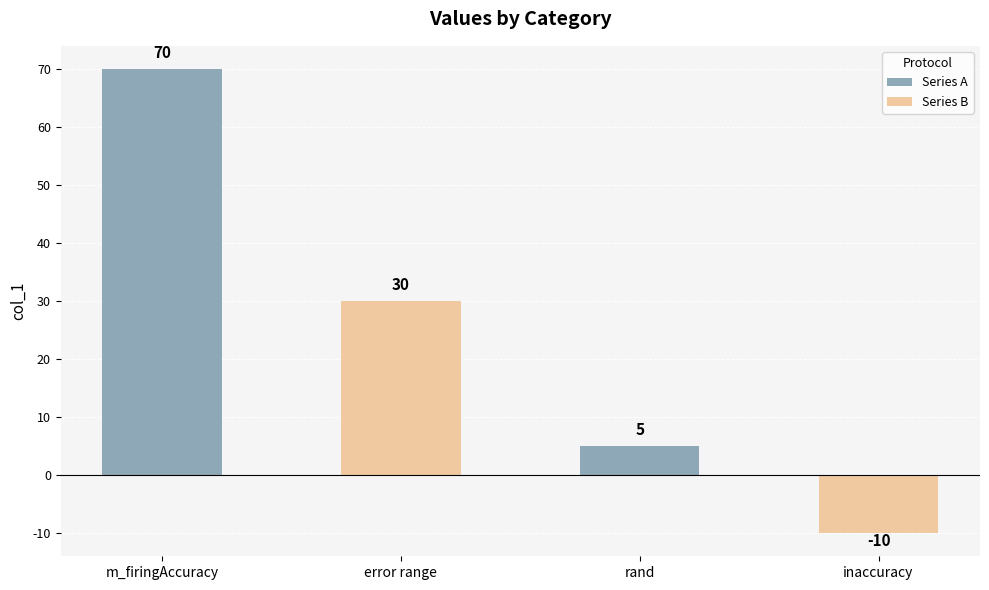

How many data points does each series have?

4